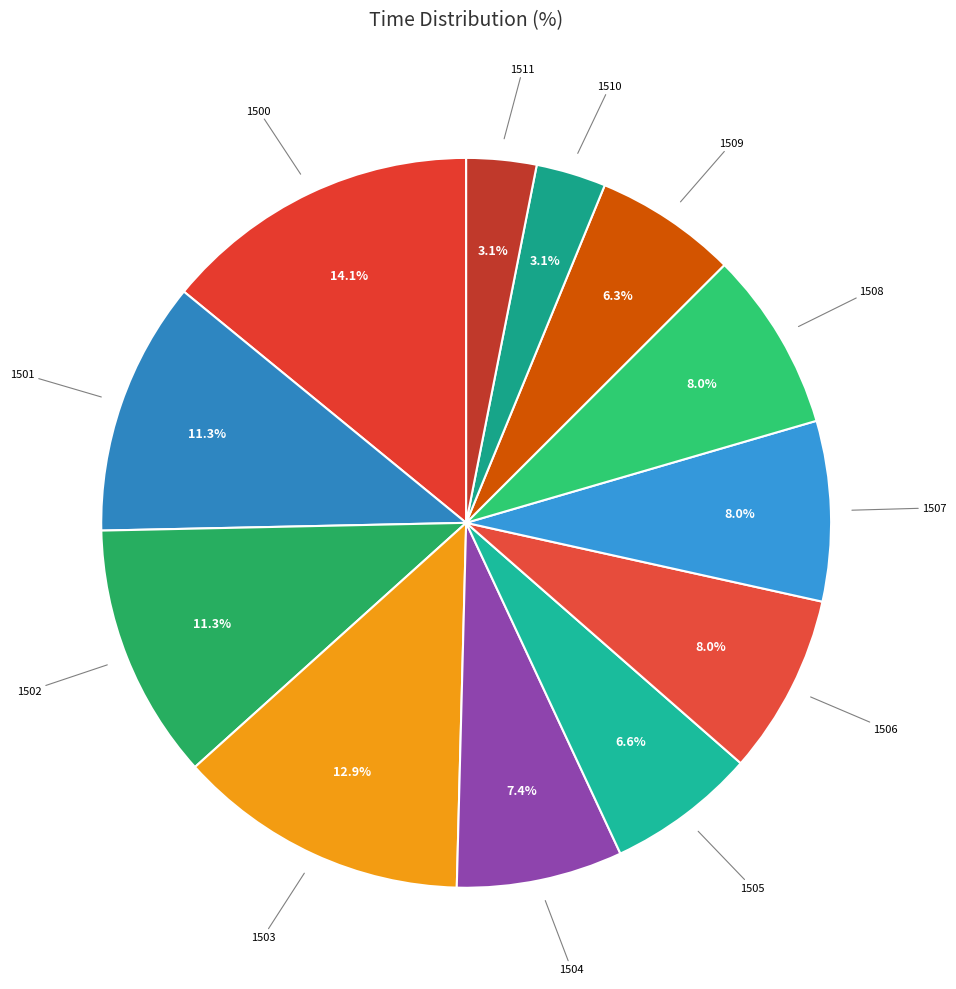

Count the number of slices in the pie.

12